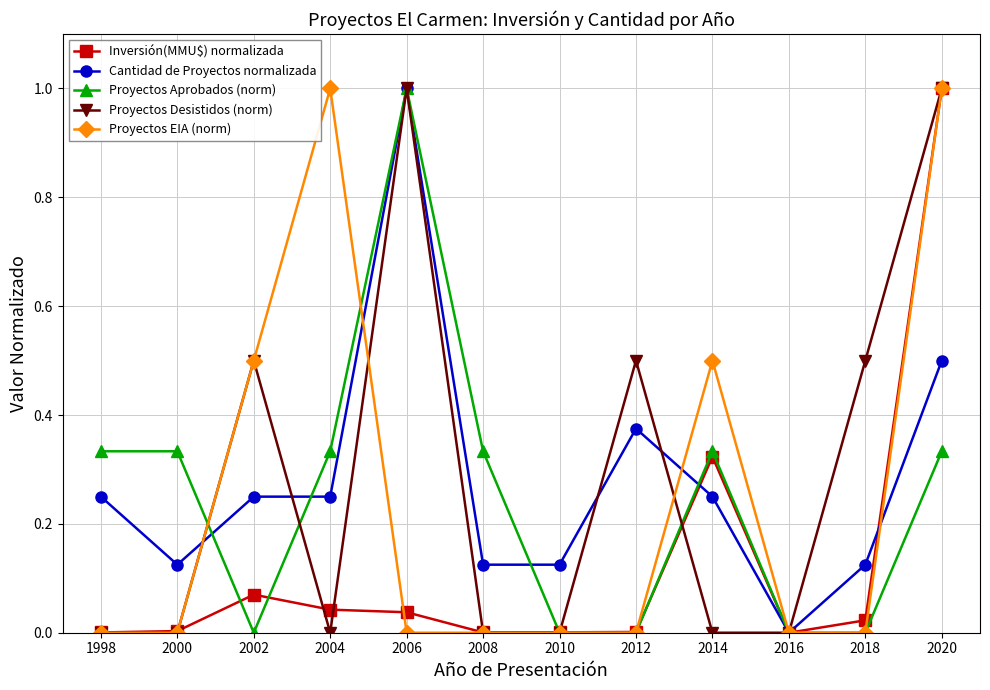

At which category does Proyectos EIA (norm) reach its first local peak?

2004